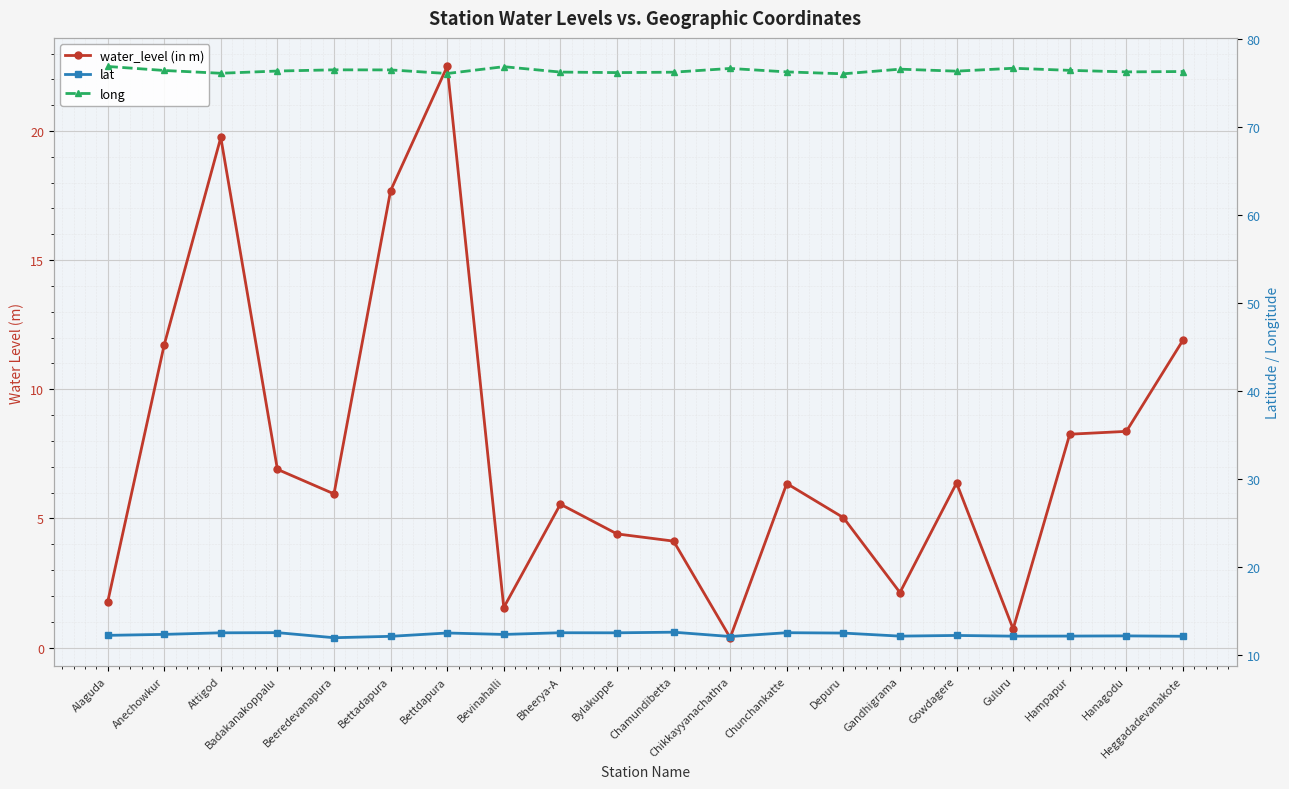

What is the label of the 4th point from the right?

Guluru